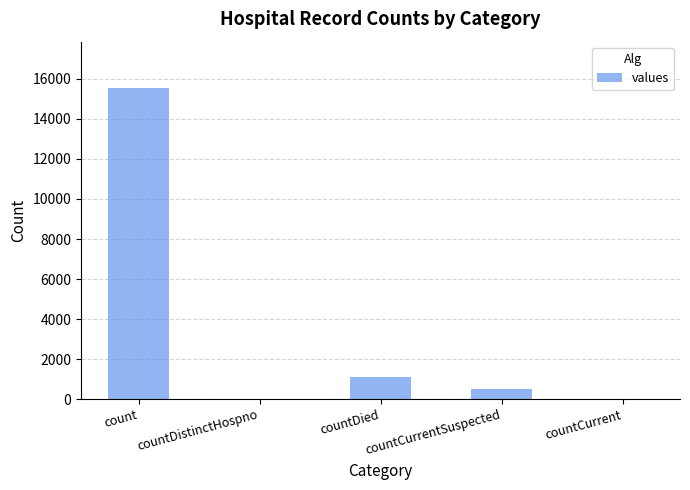

Where does the data first go above 486?

count